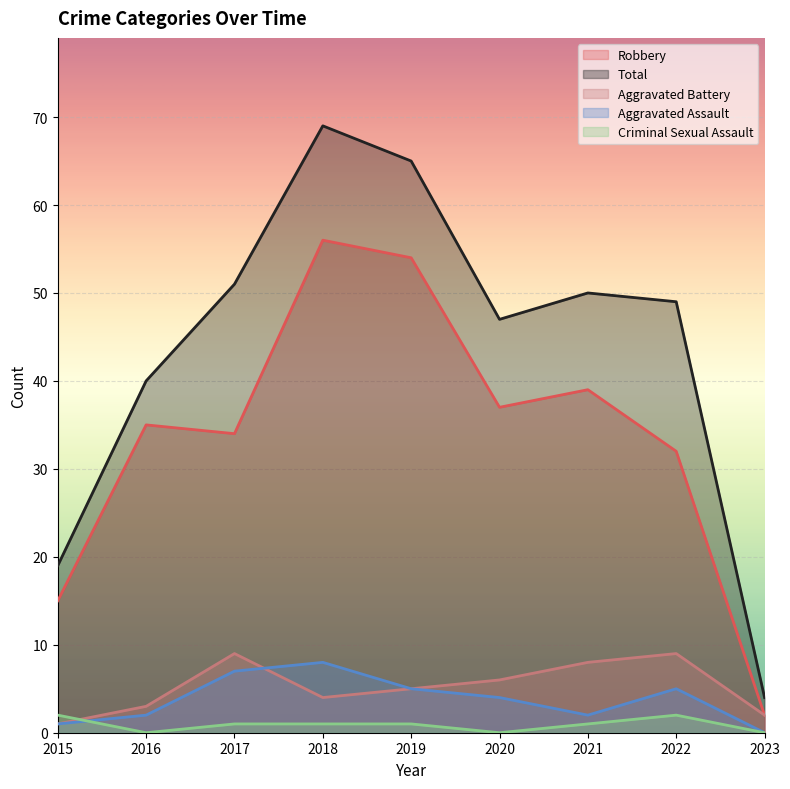

Reading left to right, list all the values displayed in this chart.

Robbery: 15	35	34	56	54	37	39	32	2
Total: 19	40	51	69	65	47	50	49	4
Aggravated Battery: 1	3	9	4	5	6	8	9	2
Aggravated Assault: 1	2	7	8	5	4	2	5	0
Criminal Sexual Assault: 2	0	1	1	1	0	1	2	0